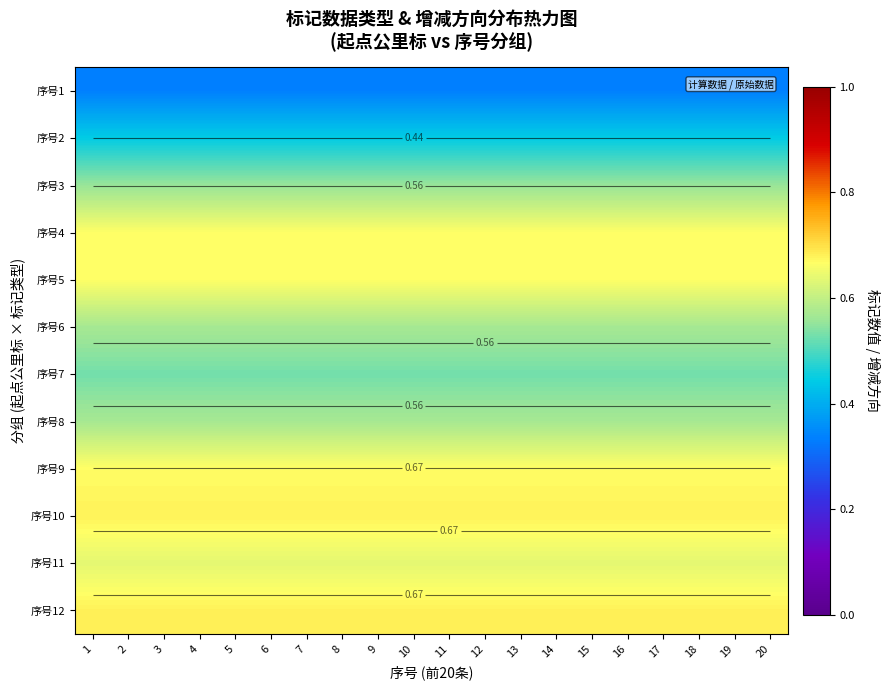

The 序号6 series shows 0.6 at 3. True or false?

True